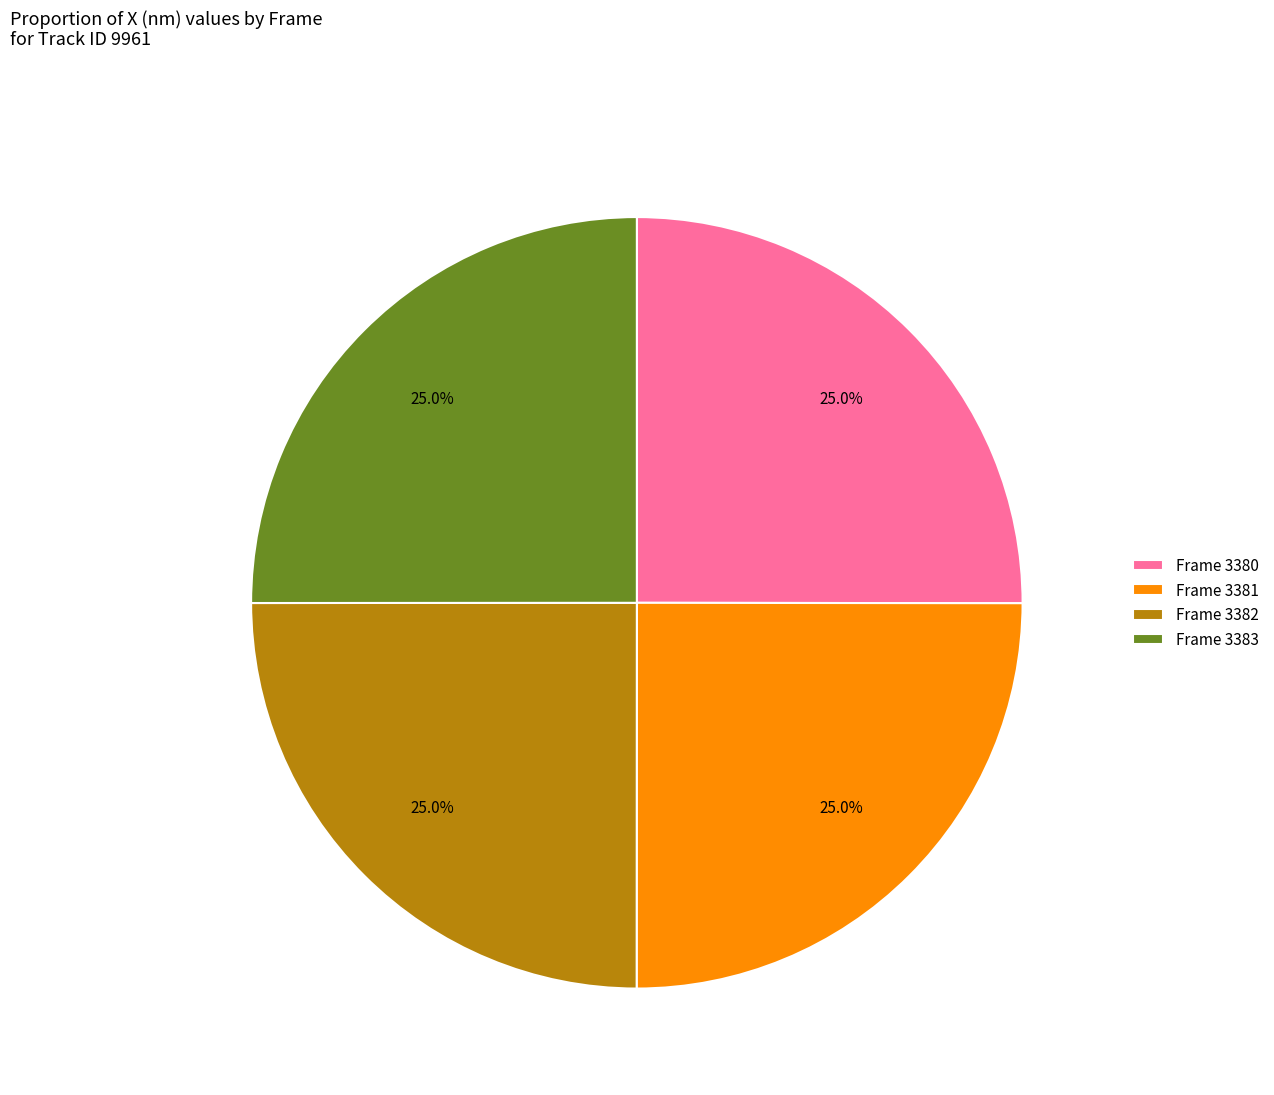

The Frame 3383 slice represents 38% of the pie. True or false?

False